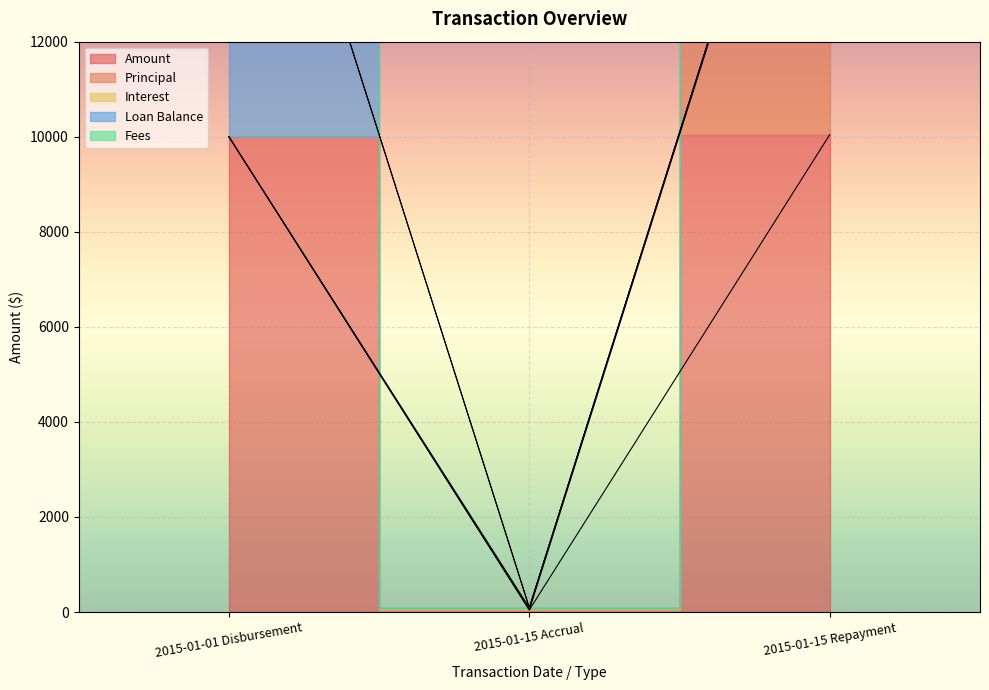

The value of Amount at 2015-01-01 Disbursement is 10000.0. True or false?

True